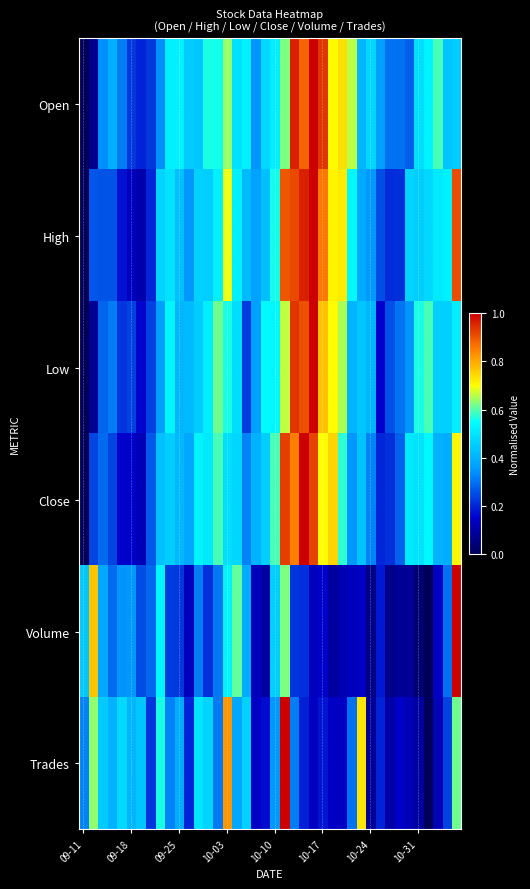

How many categories are shown in the chart?

40